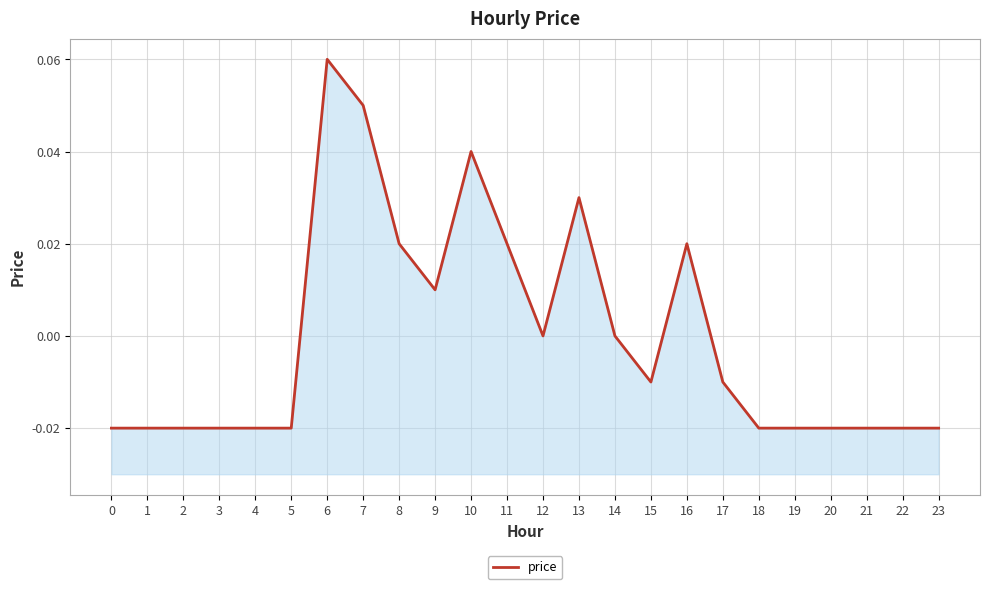

List the labels in order of value, largest first.

6, 7, 10, 13, 8, 11, 16, 9, 12, 14, 15, 17, 0, 1, 2, 3, 4, 5, 18, 19, 20, 21, 22, 23